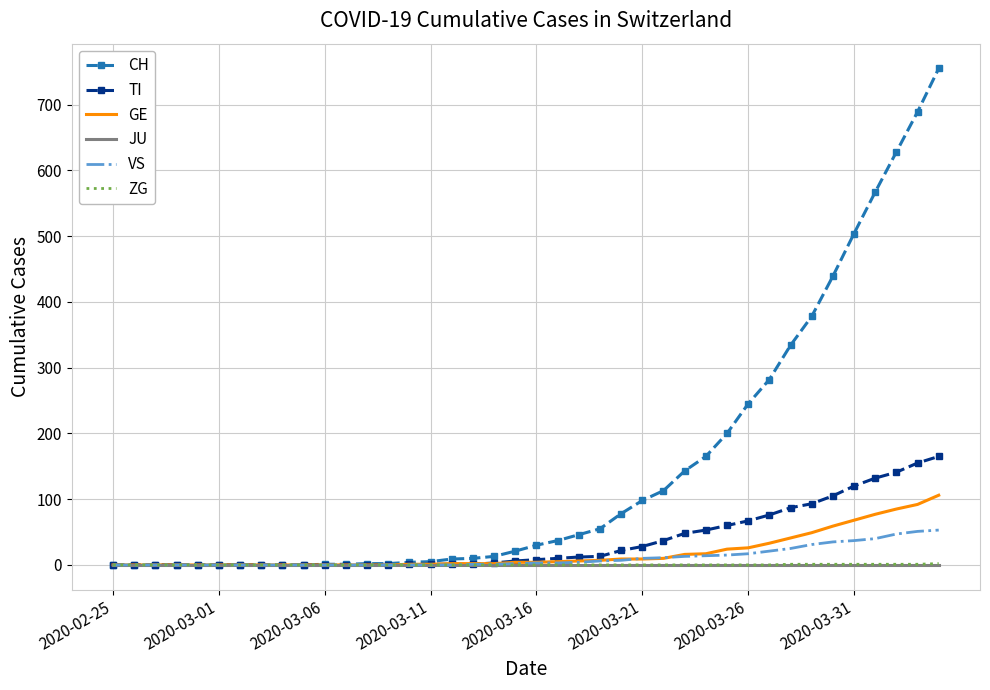

What is the maximum value for CH?

755